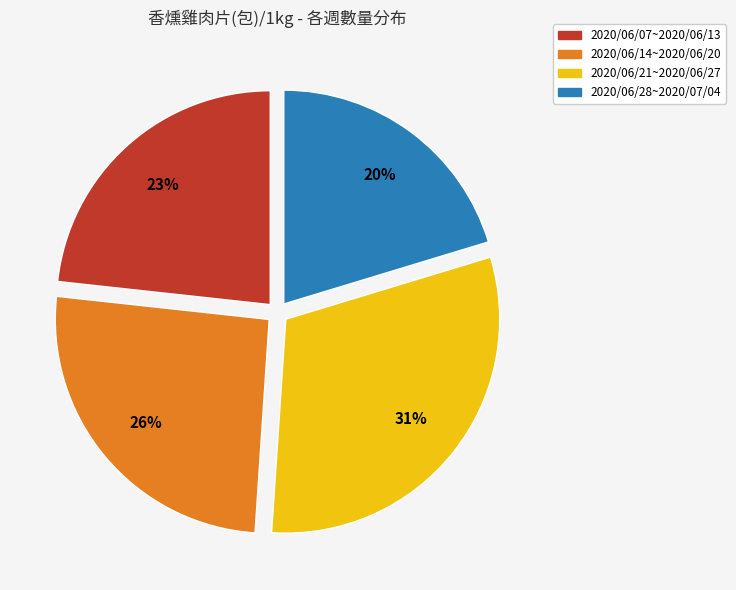

Is it true that 2020/06/14~2020/06/20 is 26% of the pie?

True